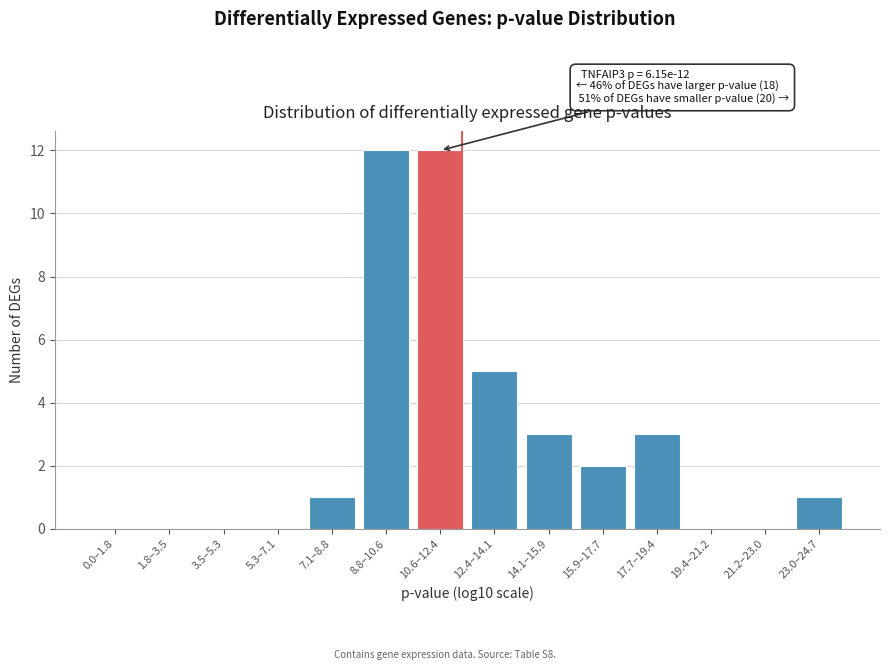

Reading right to left, extract all data points from this chart.

23.0–24.7=1	21.2–23.0=0	19.4–21.2=0	17.7–19.4=3	15.9–17.7=2	14.1–15.9=3	12.4–14.1=5	10.6–12.4=12	8.8–10.6=12	7.1–8.8=1	5.3–7.1=0	3.5–5.3=0	1.8–3.5=0	0.0–1.8=0